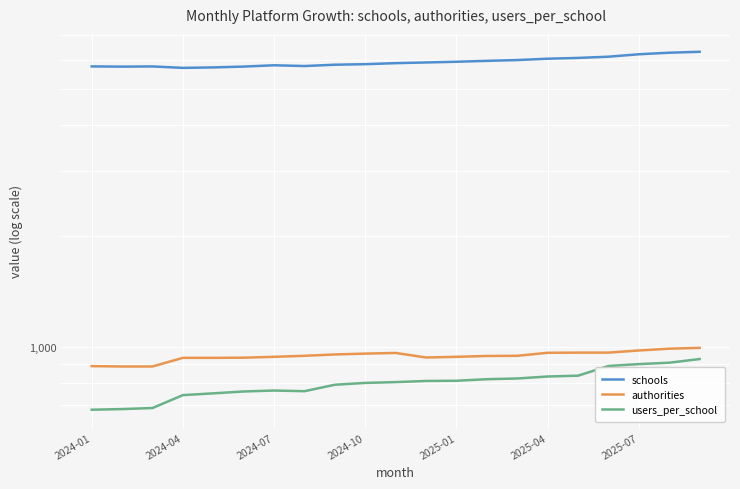

What is the minimum value for authorities?

887.0